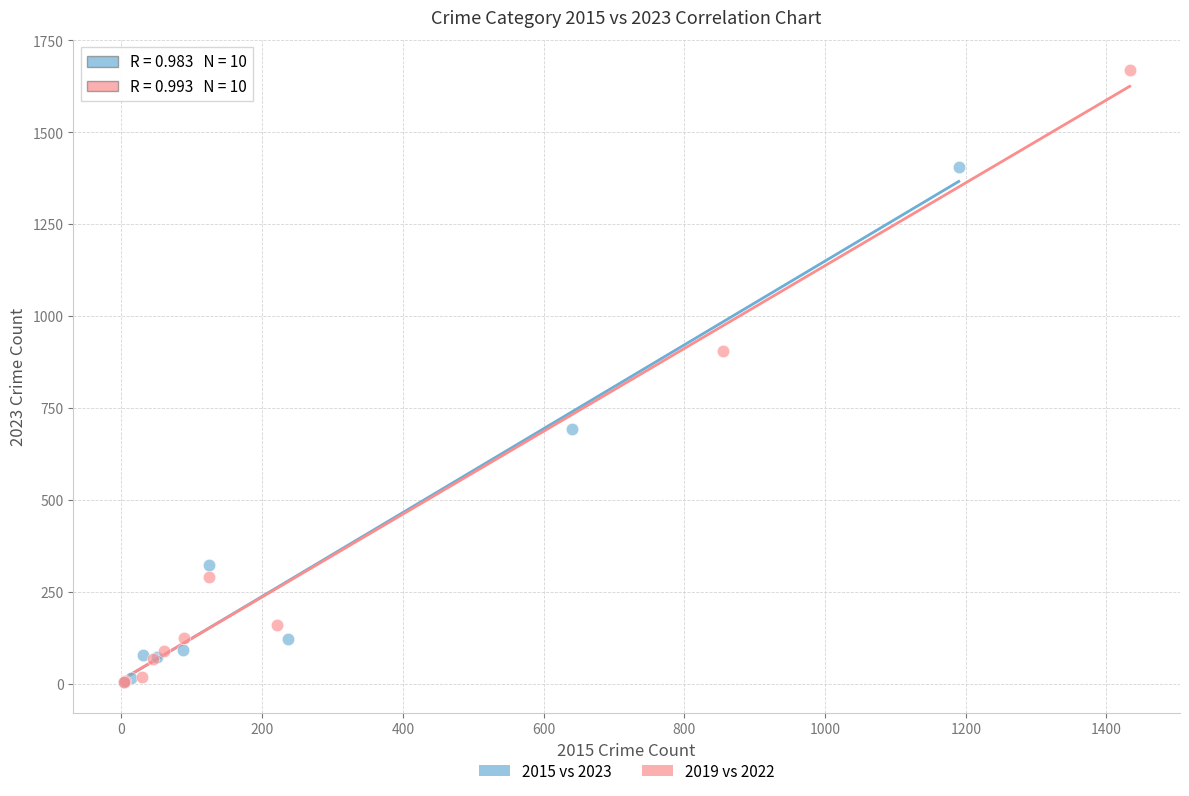

Which series has the largest Y range (max minus min)?

2019 vs 2022